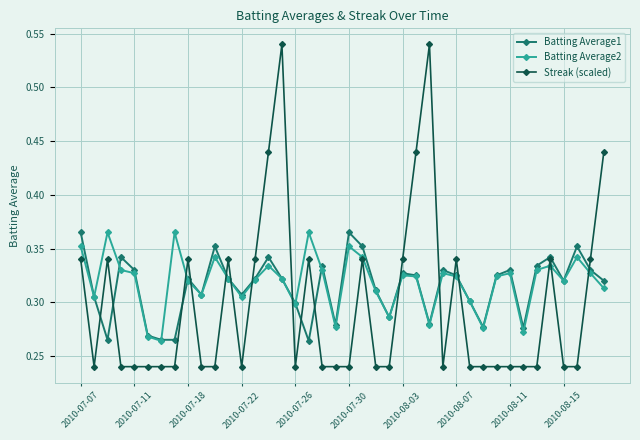

True or false: Streak (scaled) and Batting Average2 intersect in this chart.

True